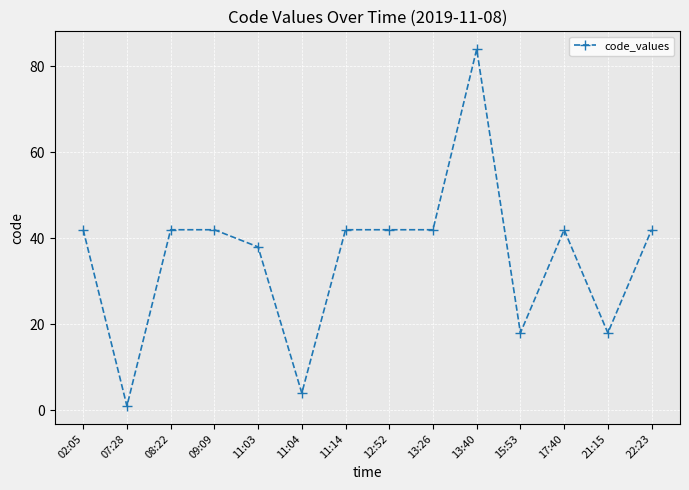

What position from the right is 11:03?

10